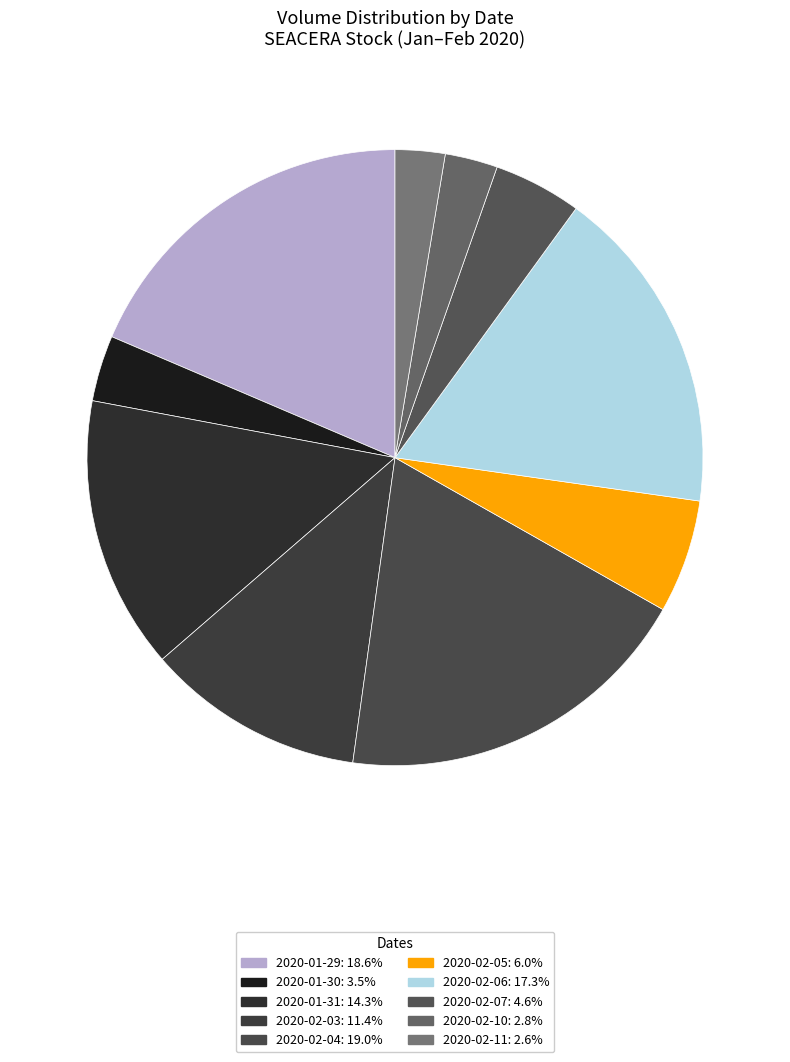

Which slice is the largest?

2020-02-04